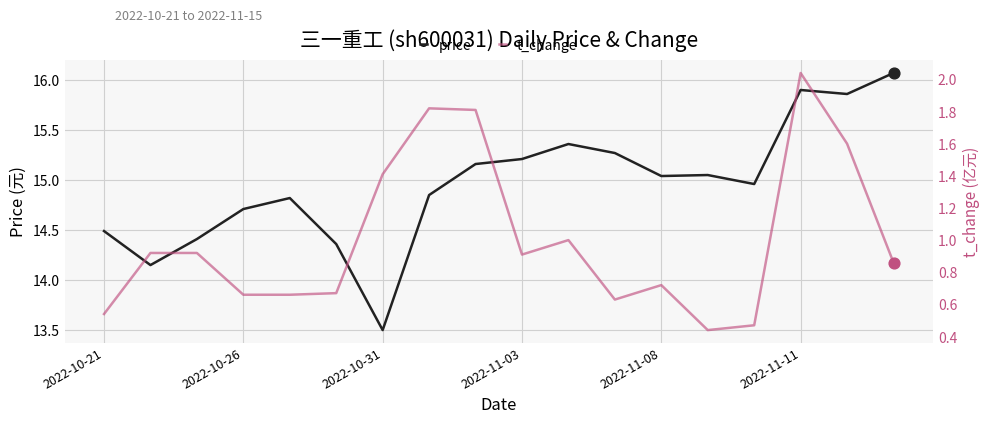

The value of price at 2022-10-31 is 13.5. True or false?

True